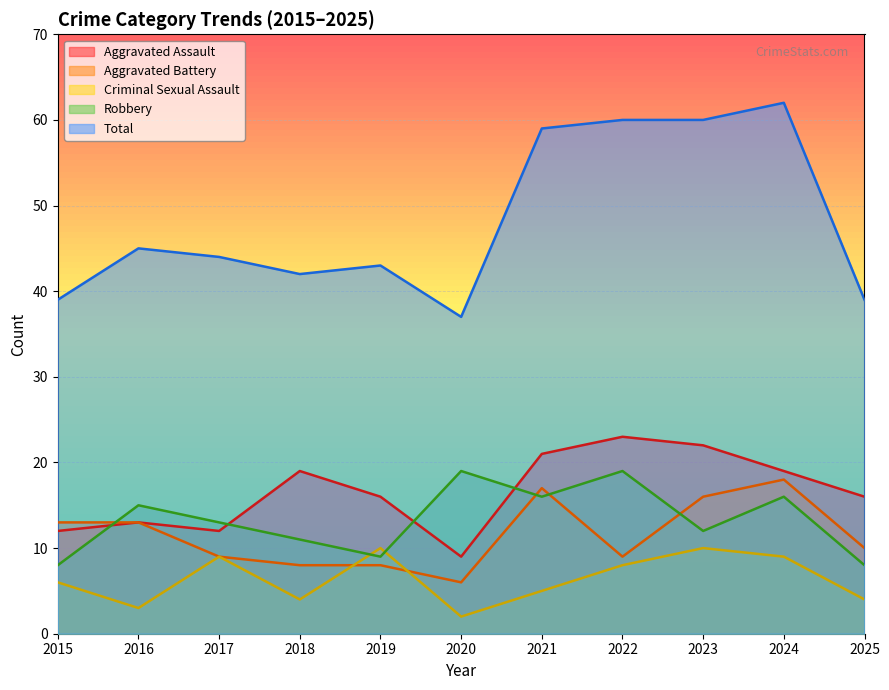

Is the value of Aggravated Assault at 2020 greater than the value of Criminal Sexual Assault at 2018?

Yes